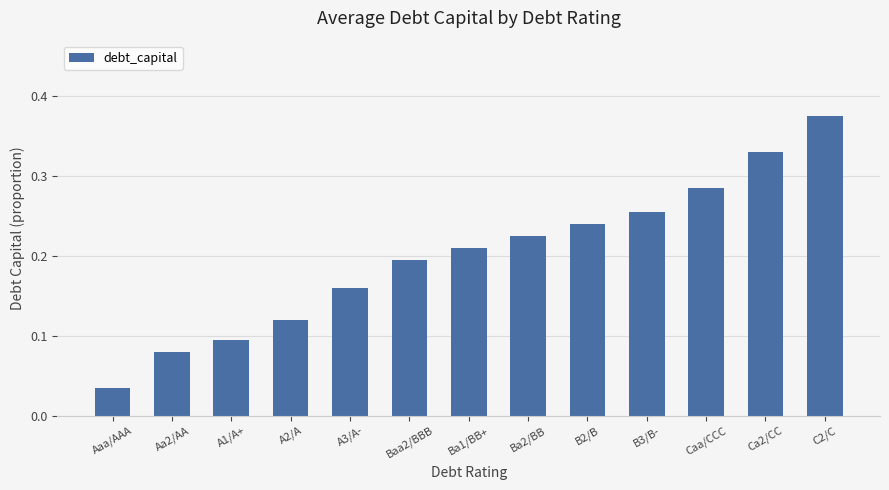

List the labels in order of value, largest first.

C2/C, Ca2/CC, Caa/CCC, B3/B-, B2/B, Ba2/BB, Ba1/BB+, Baa2/BBB, A3/A-, A2/A, A1/A+, Aa2/AA, Aaa/AAA